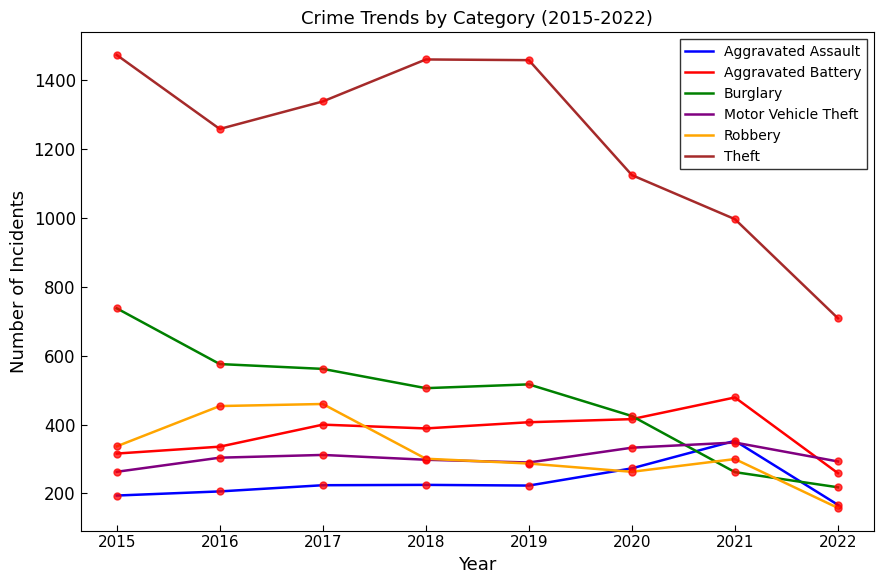

Which series has the largest range (max minus min)?

Theft